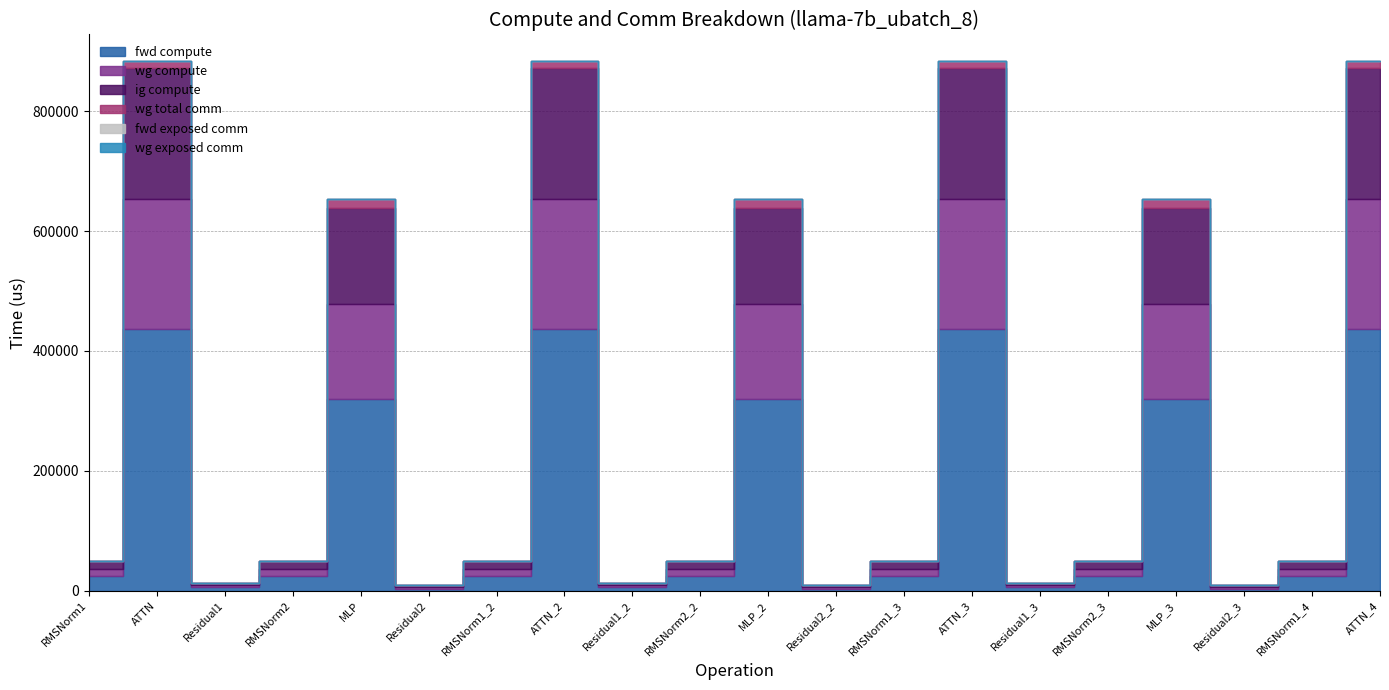

True or false: wg total comm and fwd compute cross at least once.

False